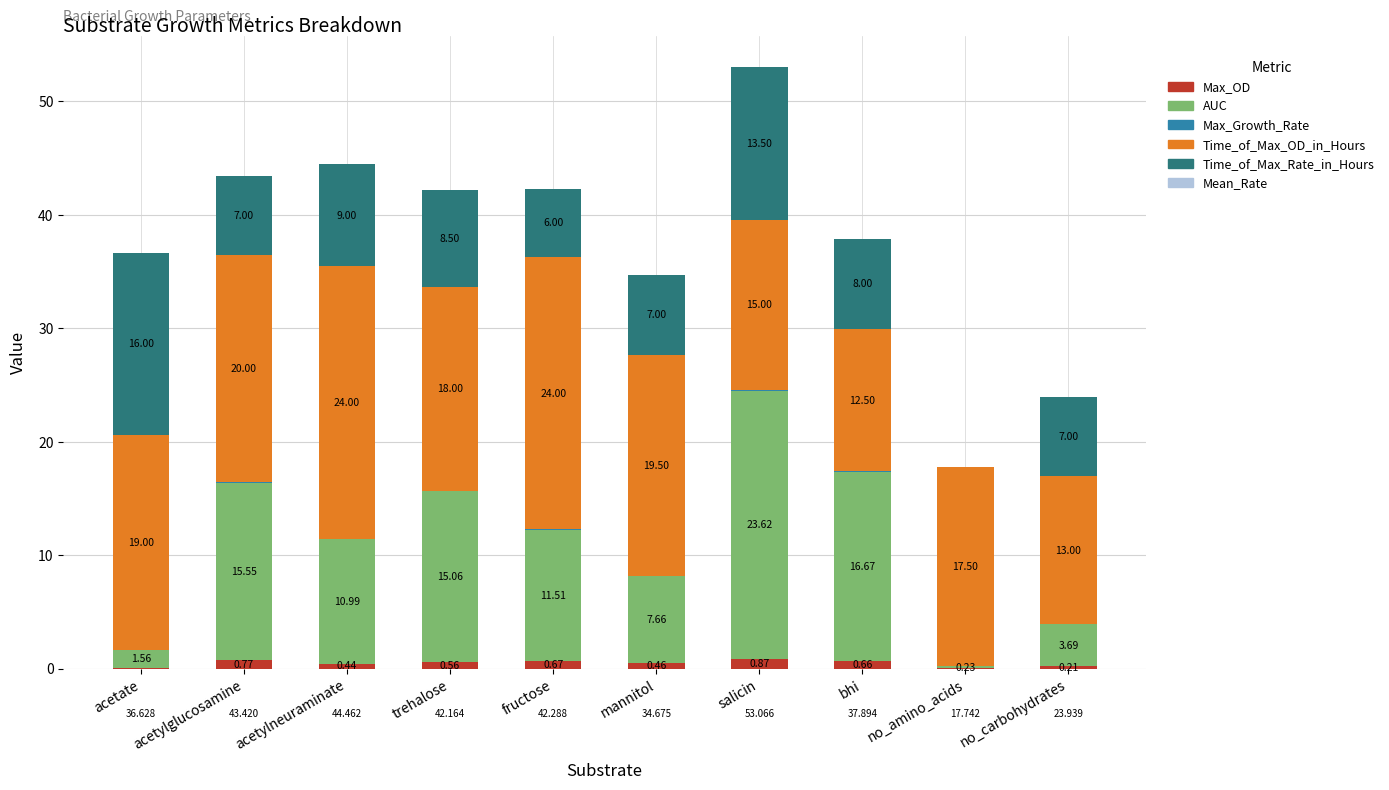

At which category is the sum across all series the highest?

salicin